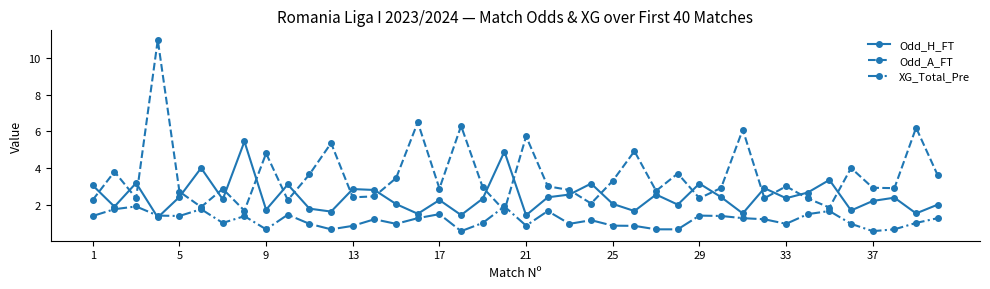

Rank the series by their average value, from lowest to highest.

XG_Total_Pre, Odd_H_FT, Odd_A_FT